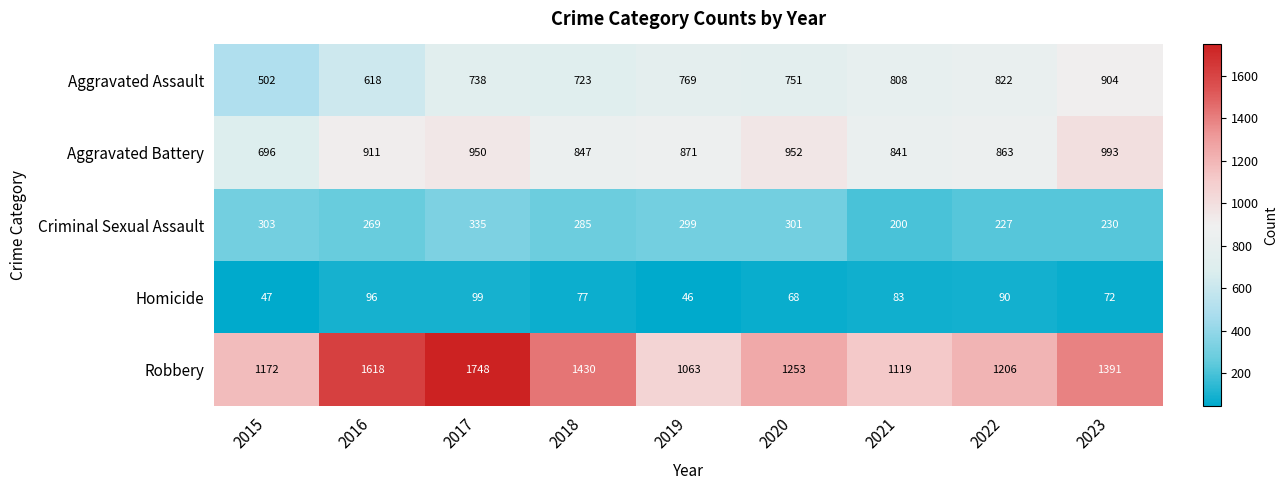

How many distinct data groups are displayed?

5